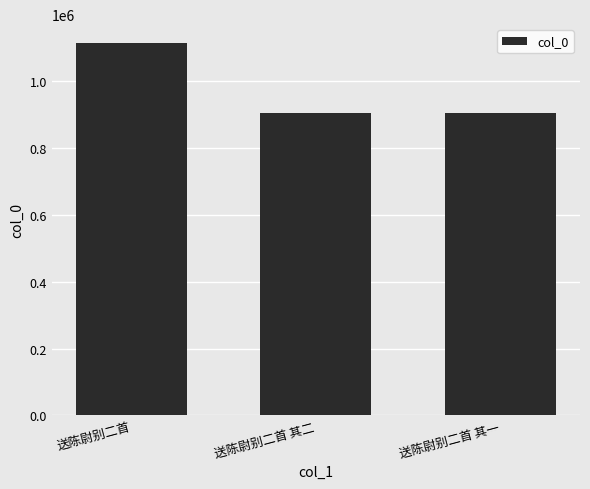

What is the difference between the values at 送陈尉别二首 and 送陈尉别二首 其二?

208763